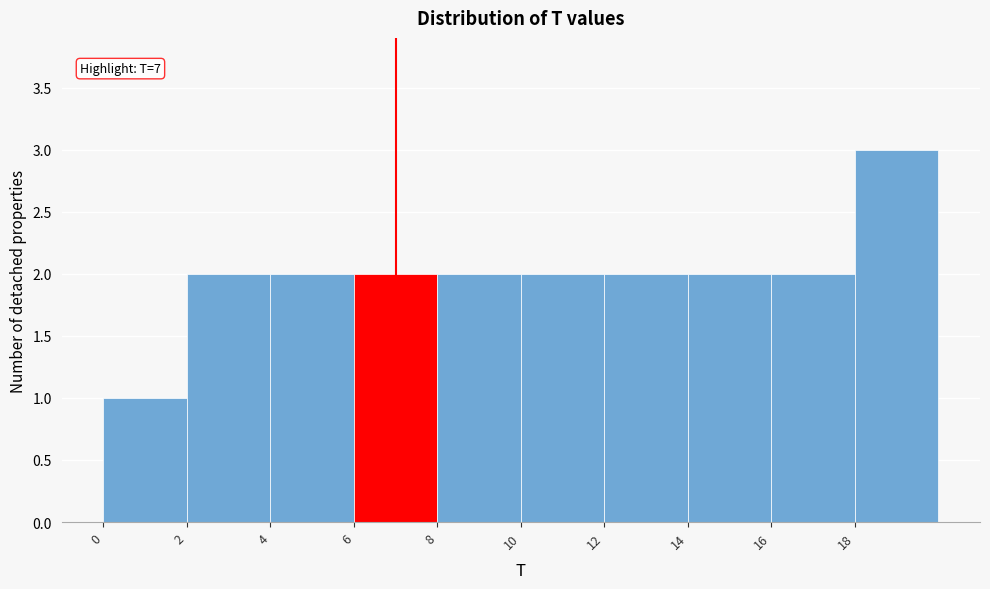

Which range on the x-axis has the tallest bar?

18 to 20